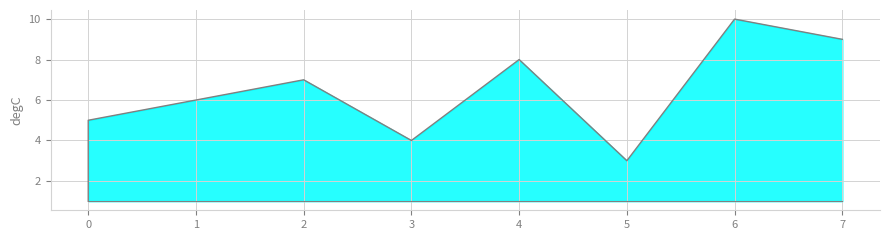

At how many categories does at least one series exceed 6?

4